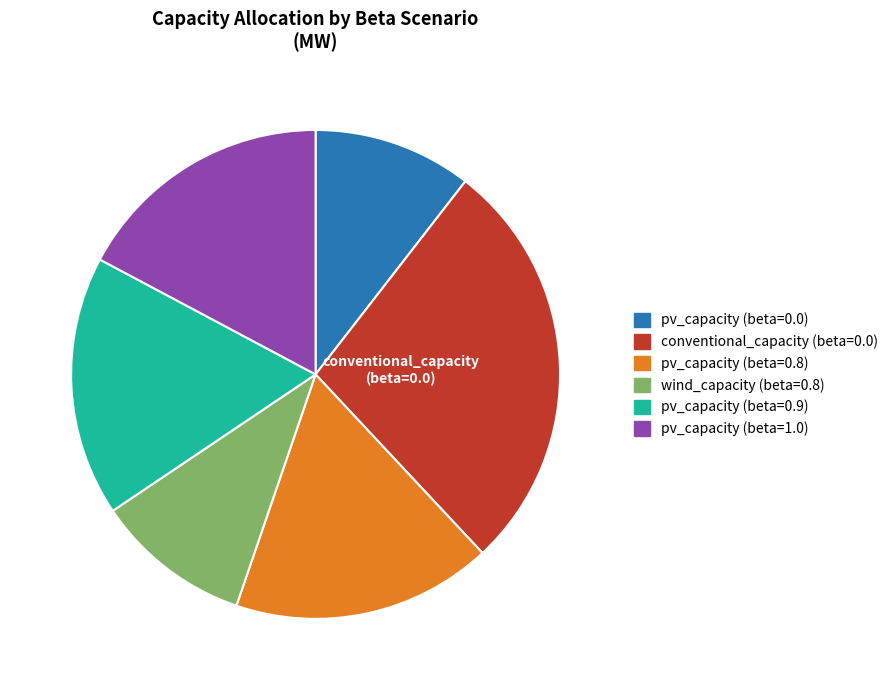

Is there any slice that represents more than half of the pie?

No